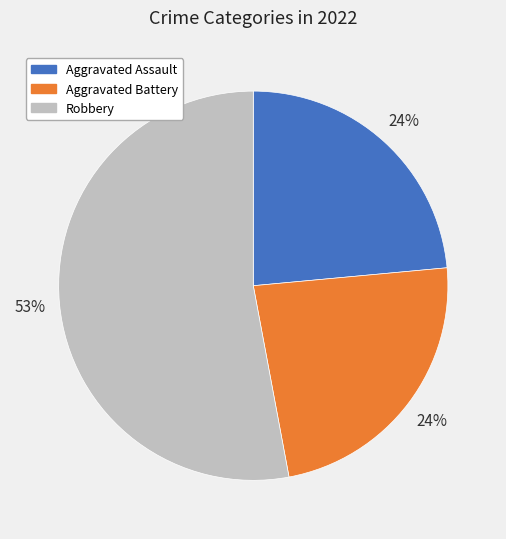

To the nearest percent, what is the difference between the largest and smallest slice percentages?

29%